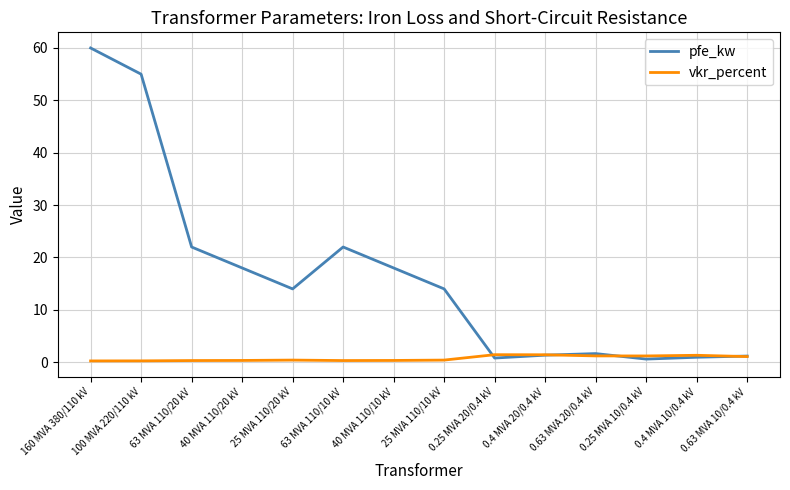

At which category does pfe_kw reach its first local valley?

25 MVA 110/20 kV